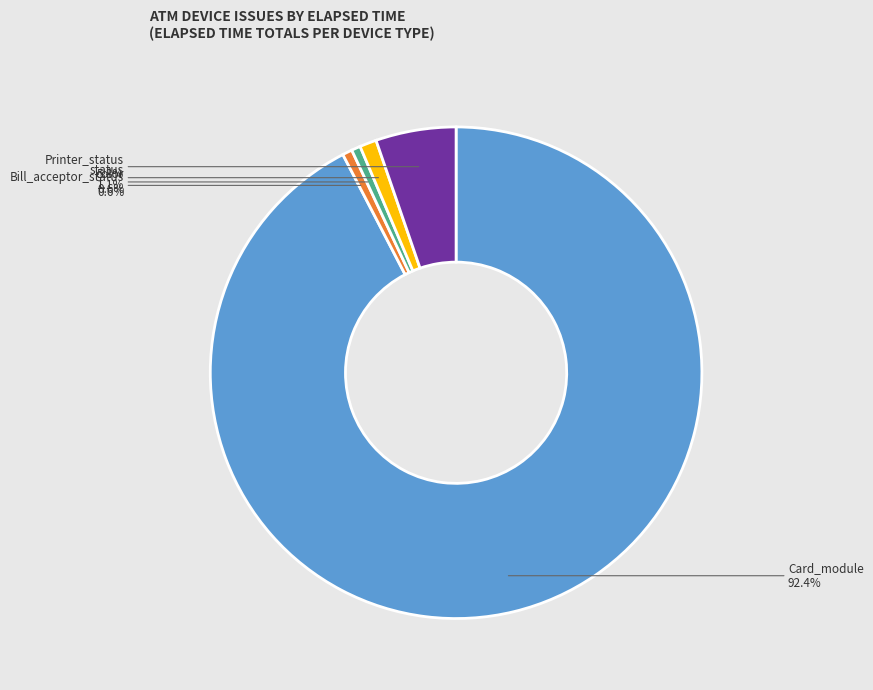

Does any single category account for the majority?

Yes